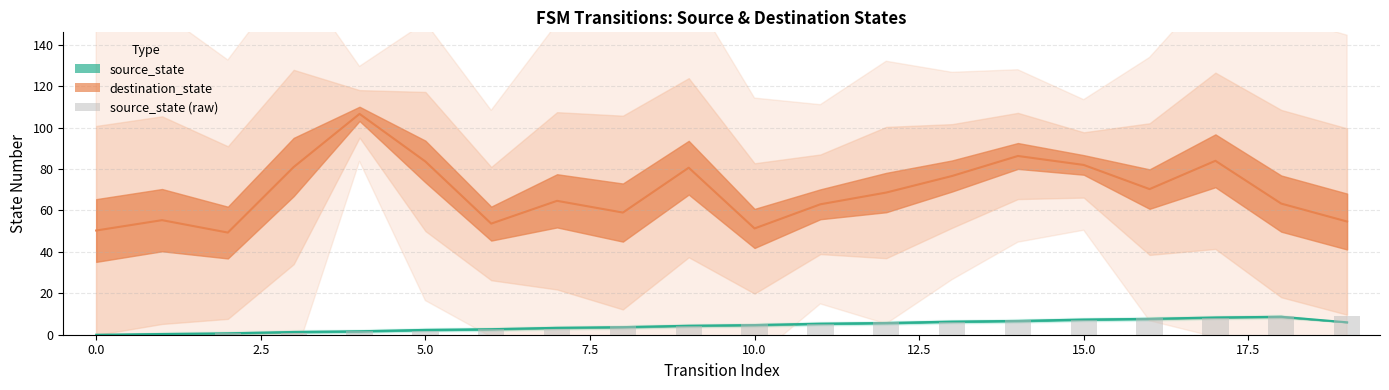

What is the average value?

4